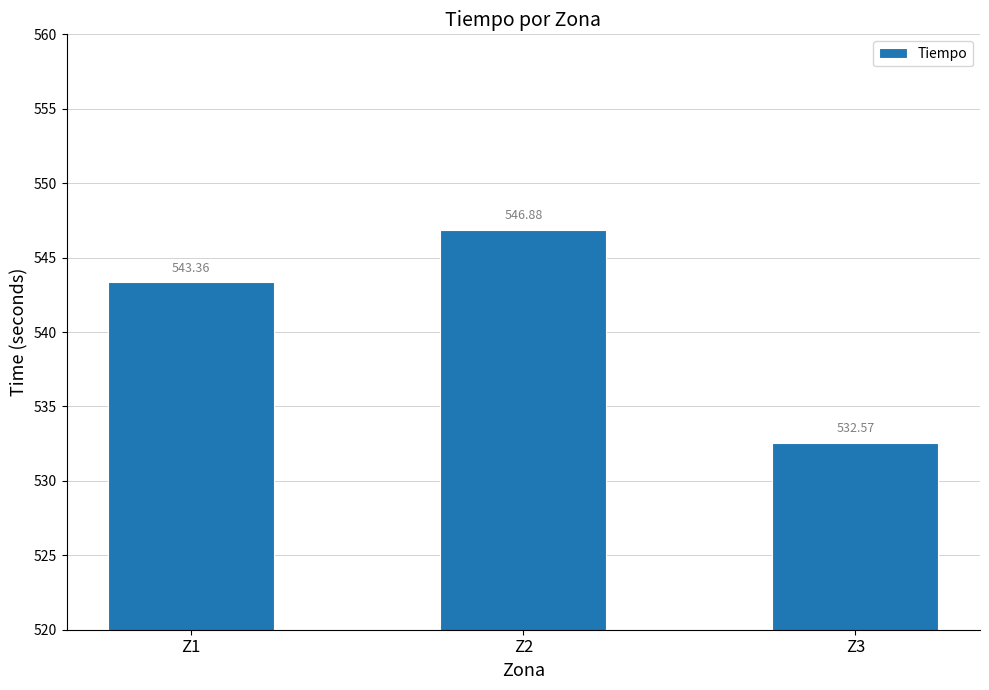

What is the value of the 2nd bar from the left?

546.9